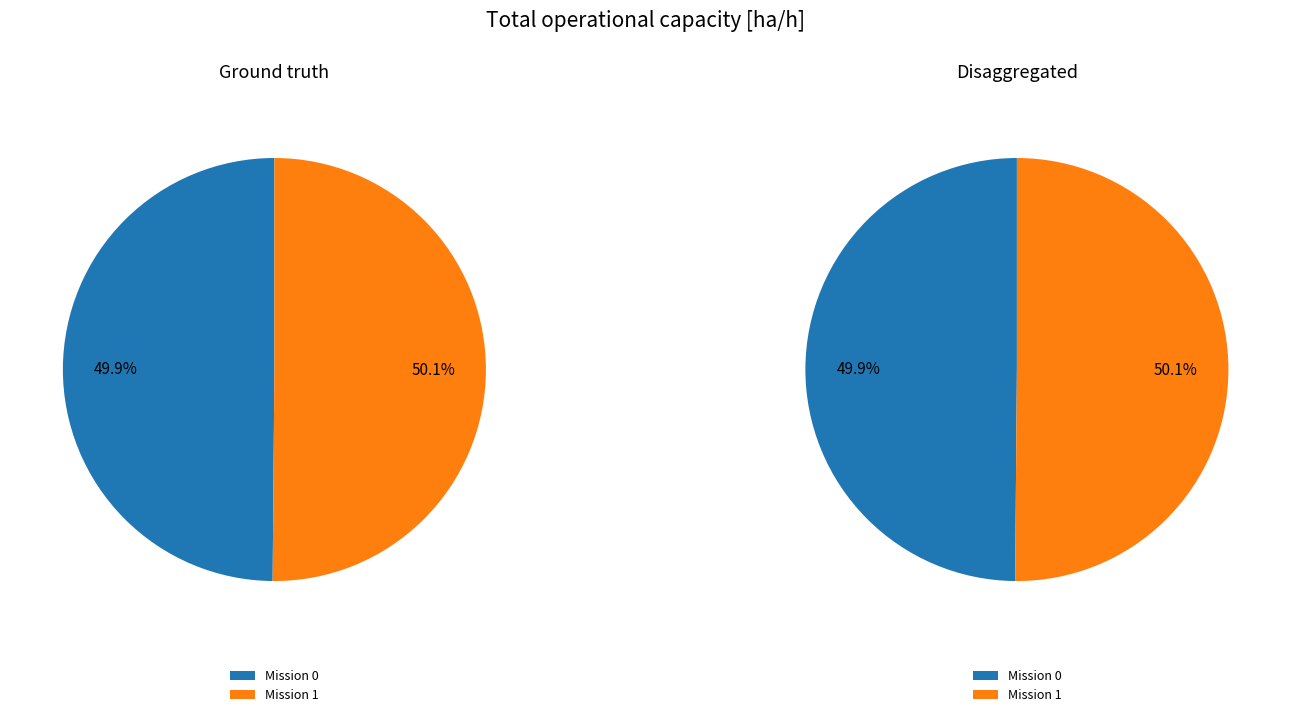

What is the ratio of the value at 0 to the value at 1?

1.0